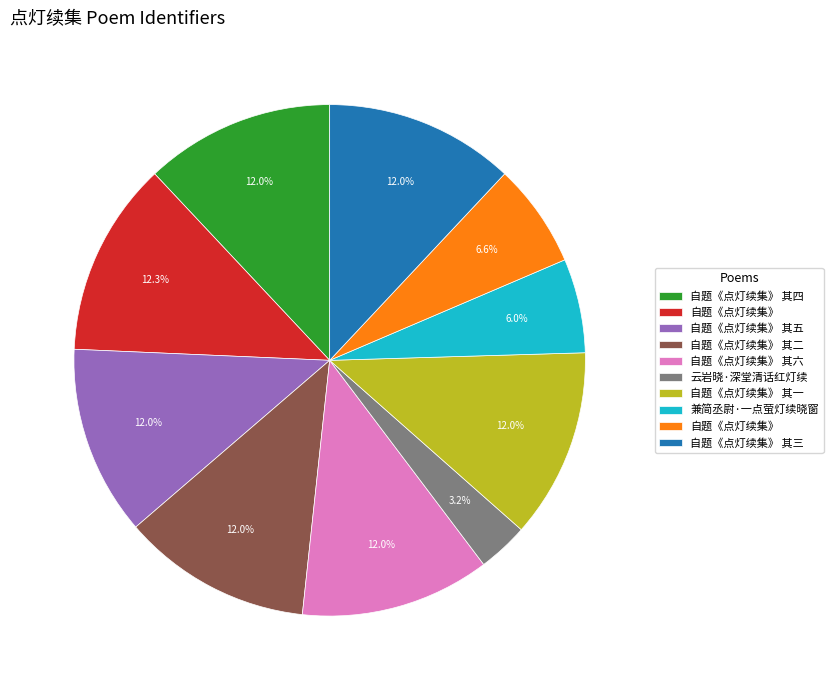

Is there any slice that represents more than half of the pie?

No